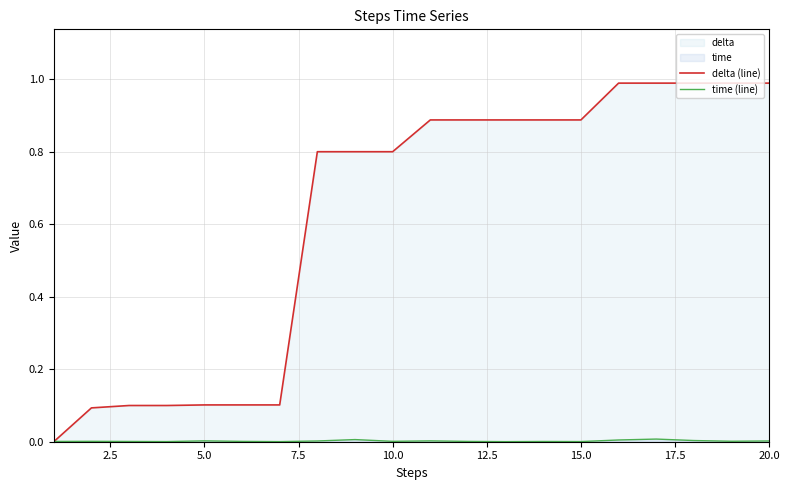

Which series has the largest range (max minus min)?

delta (line)